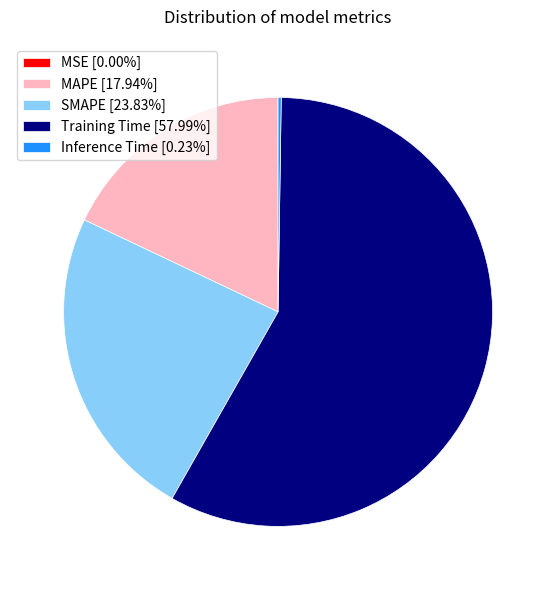

What is the largest slice in the pie chart?

Training Time